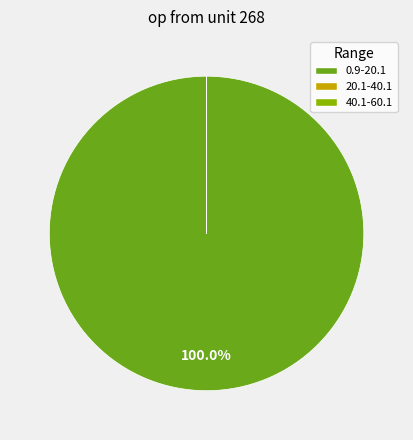

Is there a majority slice in this chart?

Yes